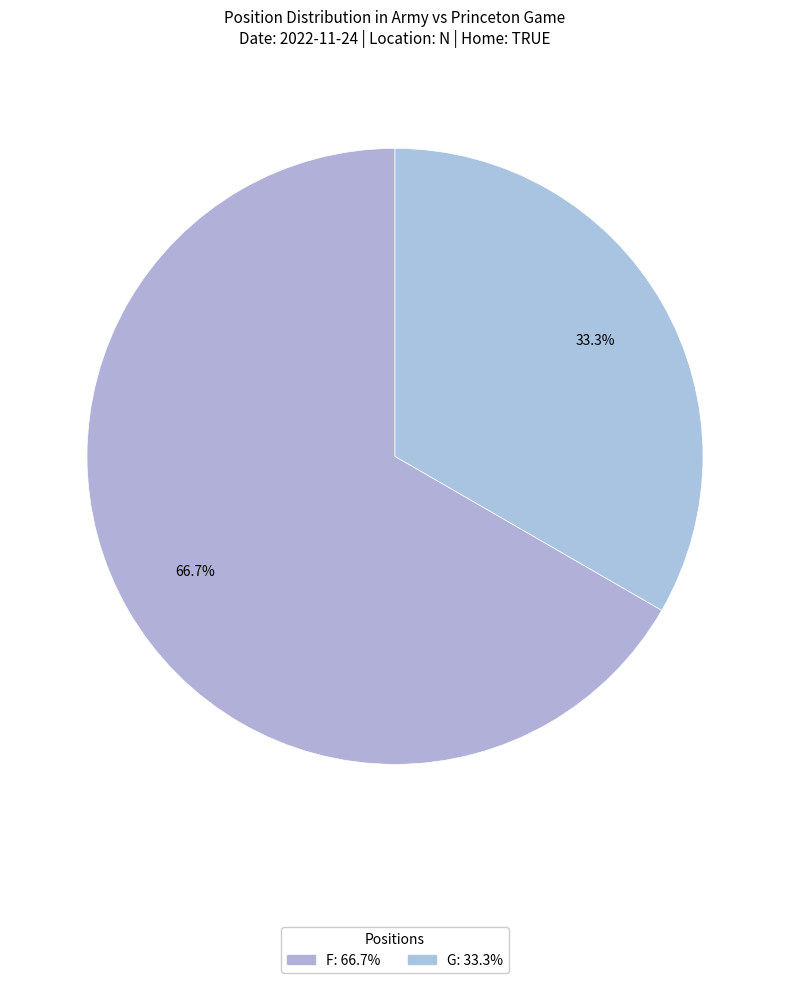

How many segments does this pie chart have?

2